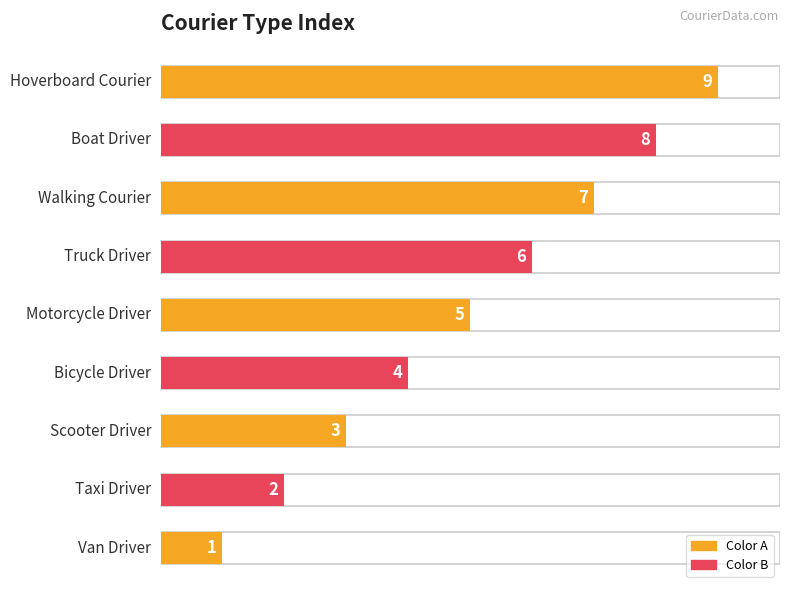

How many bars are there in total?

9